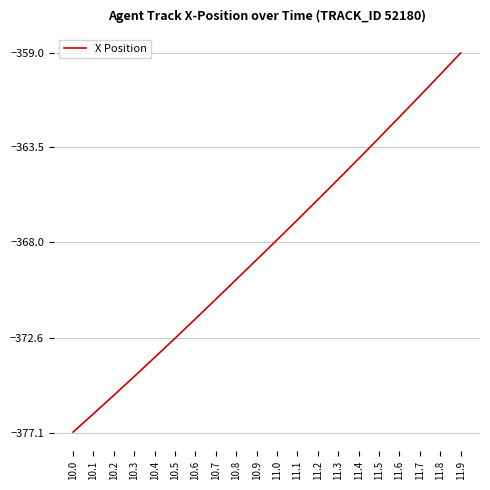

What value does the data have at 11.7?

-361.1